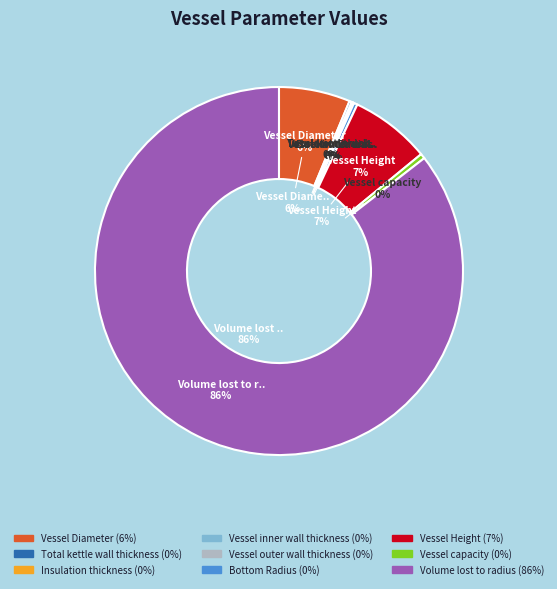

To the nearest percent, what is the difference between the Vessel Height and Vessel inner wall thickness slice percentages?

7%